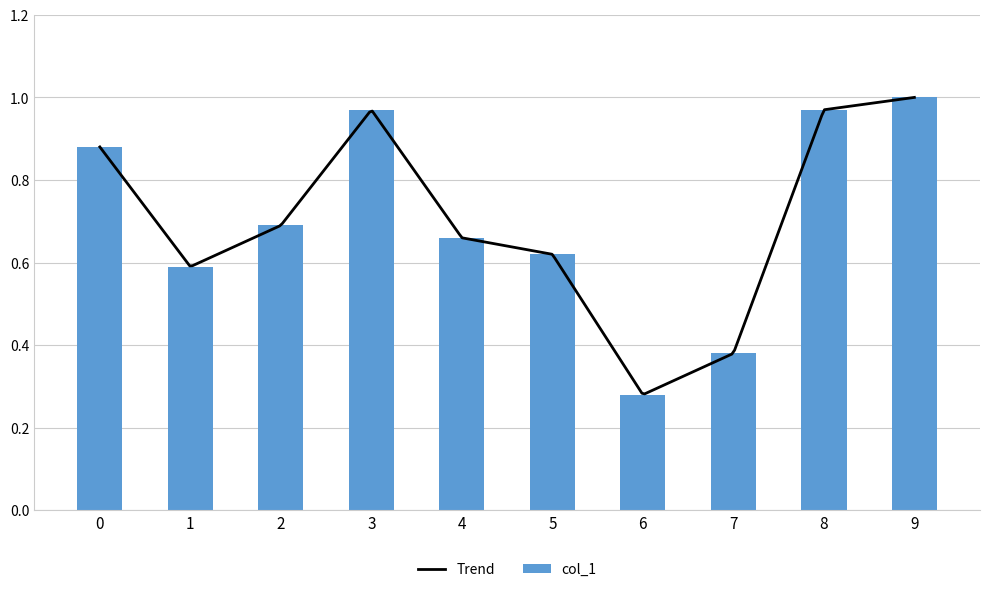

How many categories are shown in the chart?

10